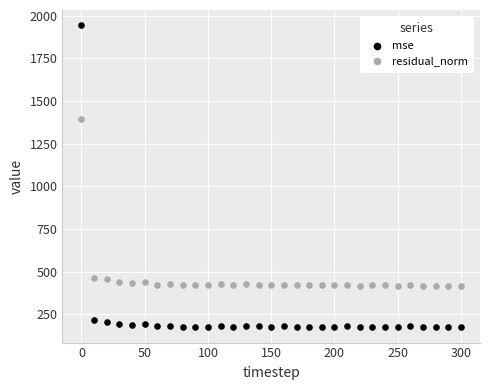

Which series has the widest spread of Y values?

mse